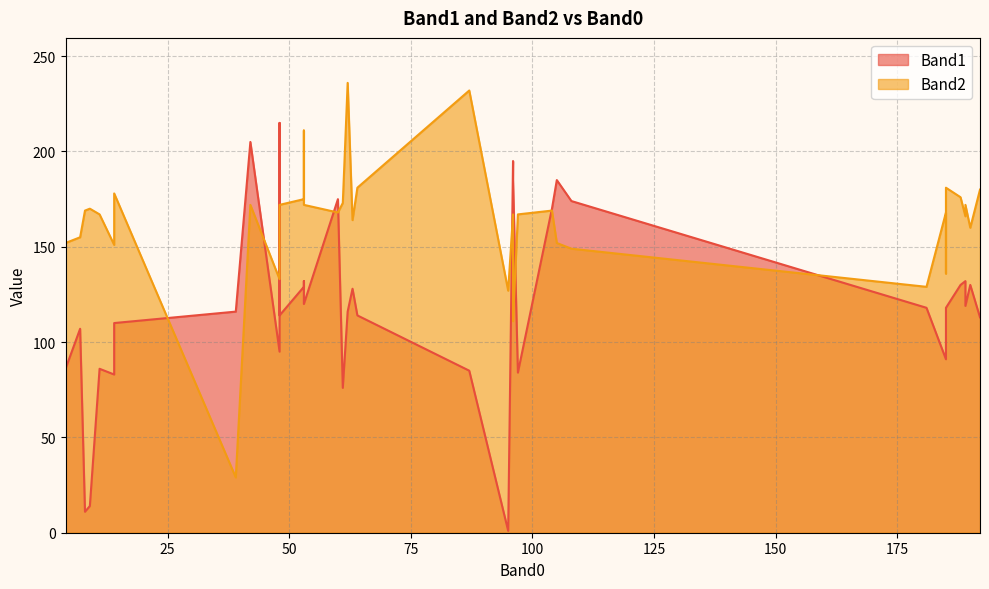

Does the chart display data point markers on the line(s)?

No